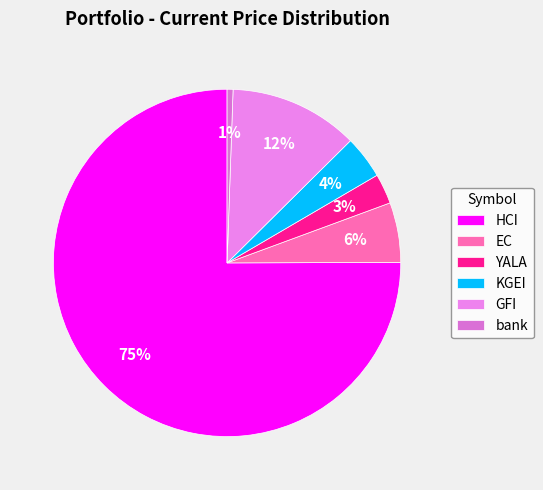

To the nearest percent, what is the difference between the bank and HCI slice percentages?

74%